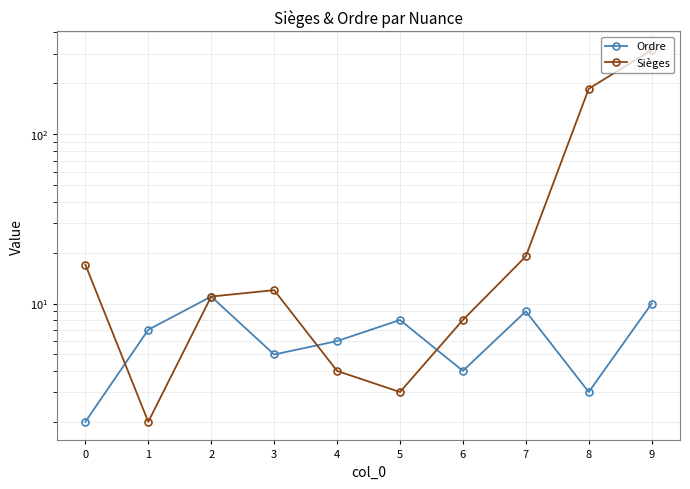

Reading left to right, what are all the values shown in this chart?

Ordre: 0=2	1=7	2=11	3=5	4=6	5=8	6=4	7=9	8=3	9=10
Sièges: 0=17	1=2	2=11	3=12	4=4	5=3	6=8	7=19	8=186	9=315